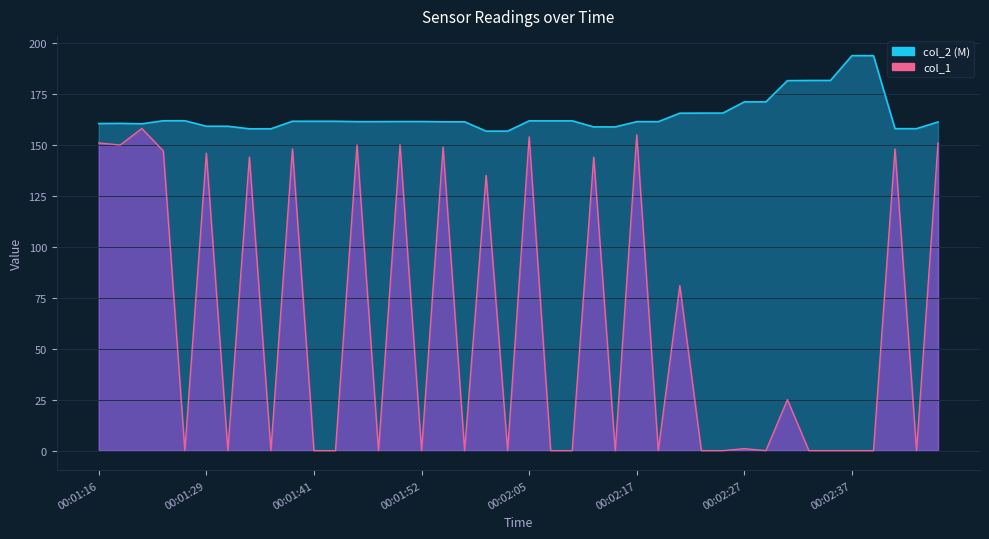

What is the difference between the values at 00:01:29 and 00:01:39?

2.1